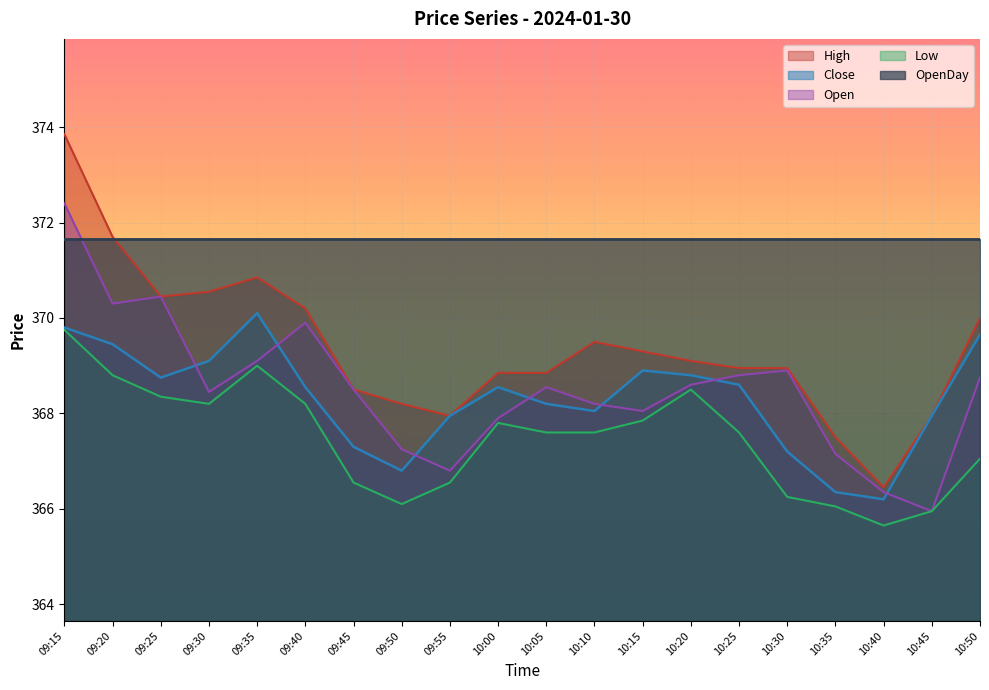

Is the value of Open at 10:20 greater than the value of Close at 10:45?

Yes